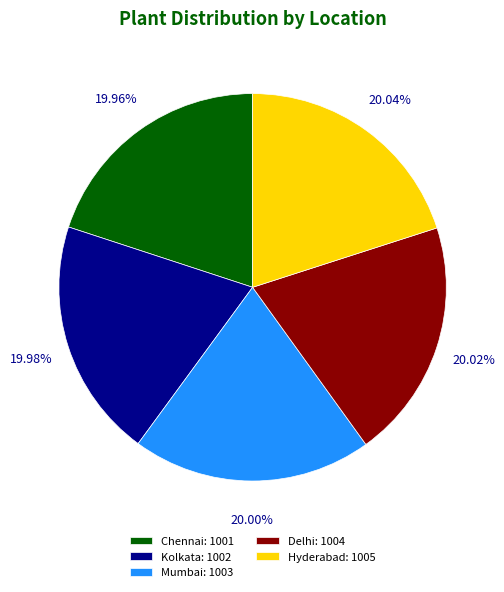

The Delhi slice represents 20% of the pie. True or false?

True